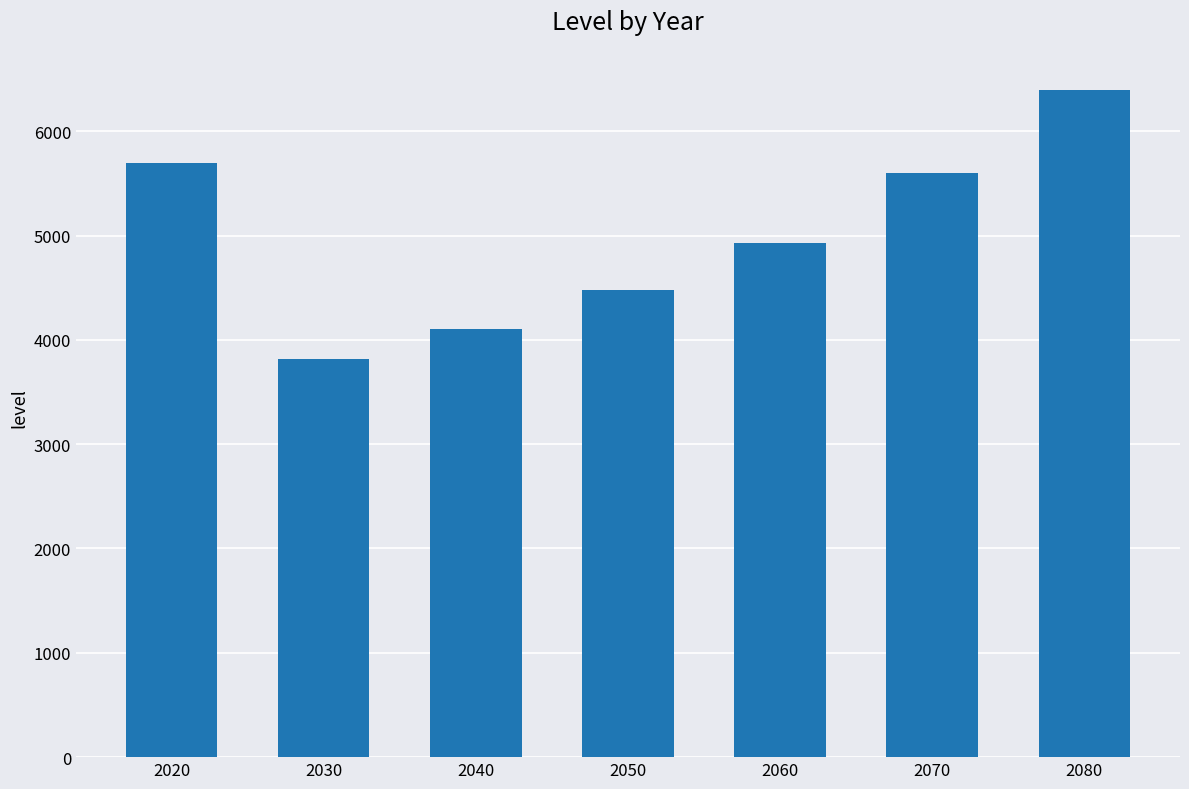

What is the greatest value displayed?

6393.7